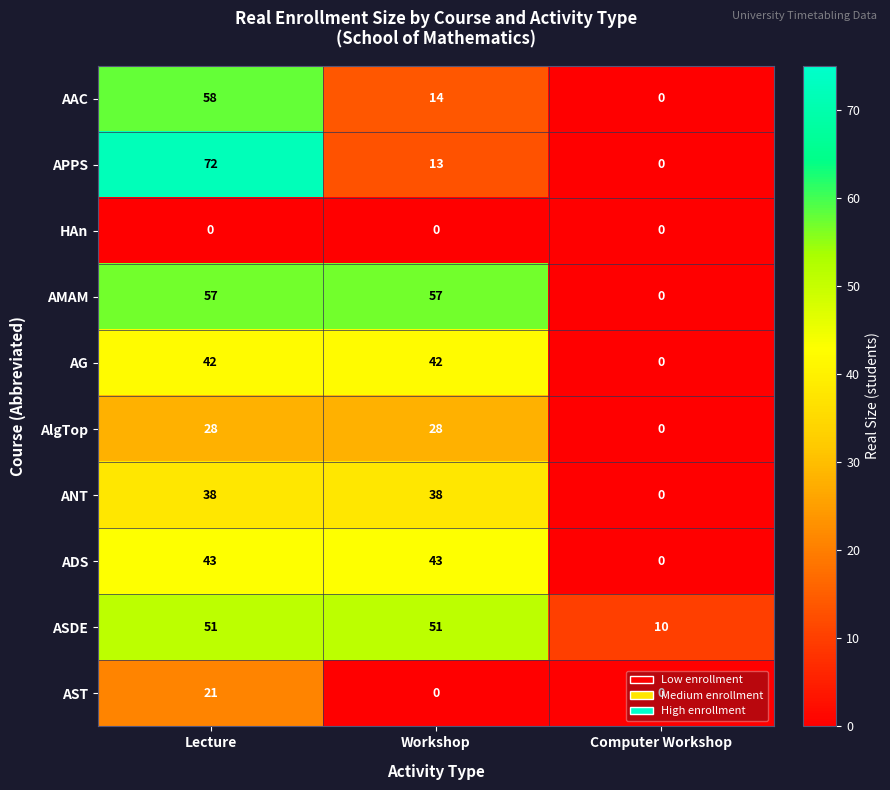

Rank the series by their maximum value, from lowest to highest.

HAn, AST, AlgTop, ANT, AG, ADS, ASDE, AMAM, AAC, APPS